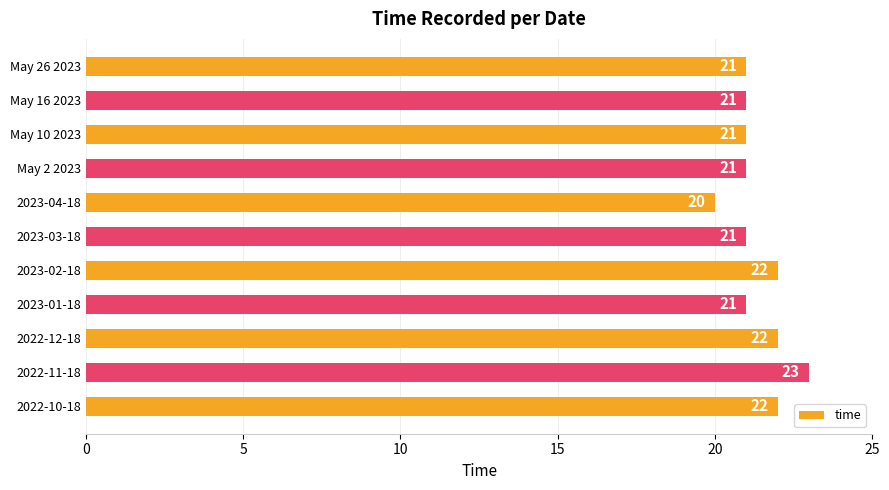

How many bars are there in total?

11